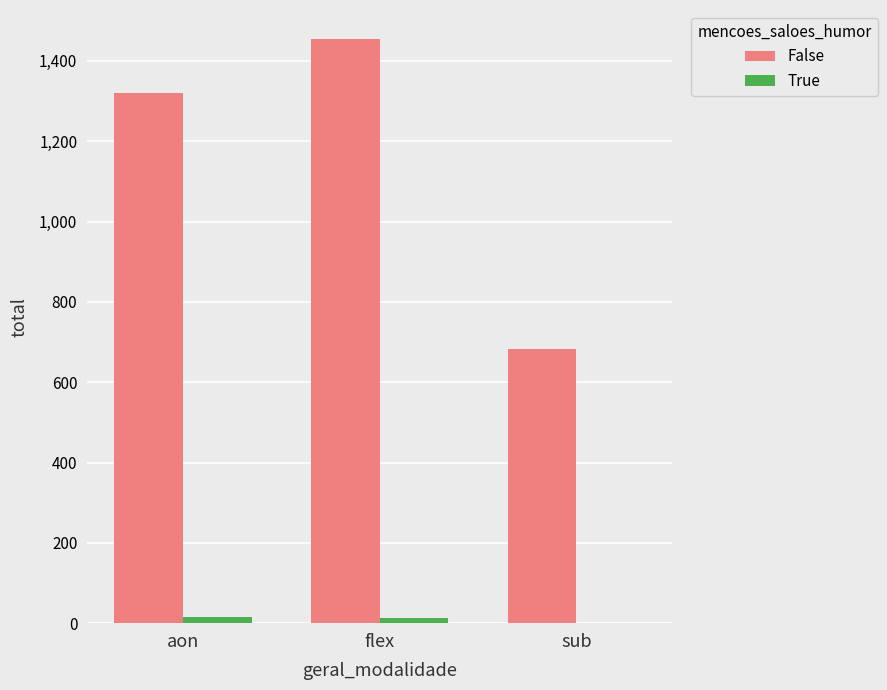

How many data points does each series have?

3